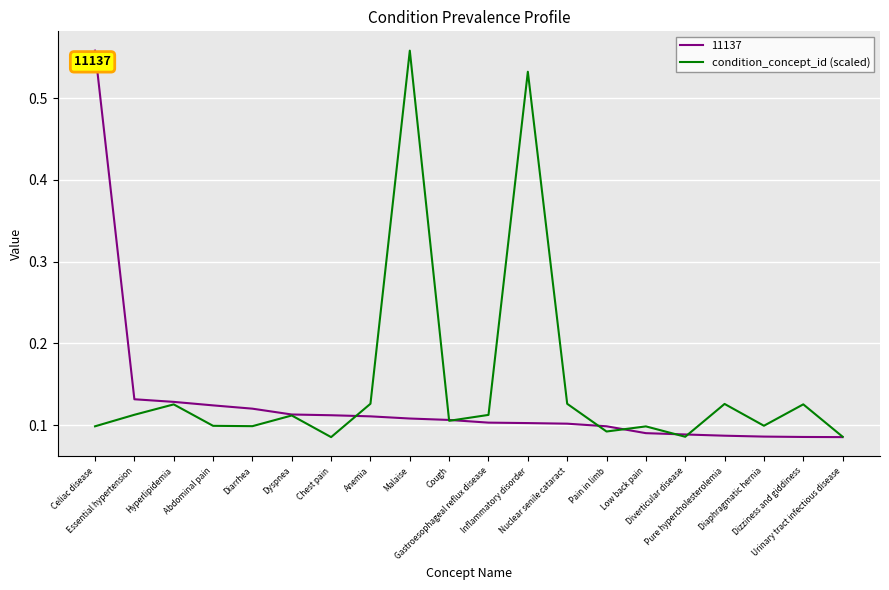

Which series has the largest total across all categories?

condition_concept_id (scaled)